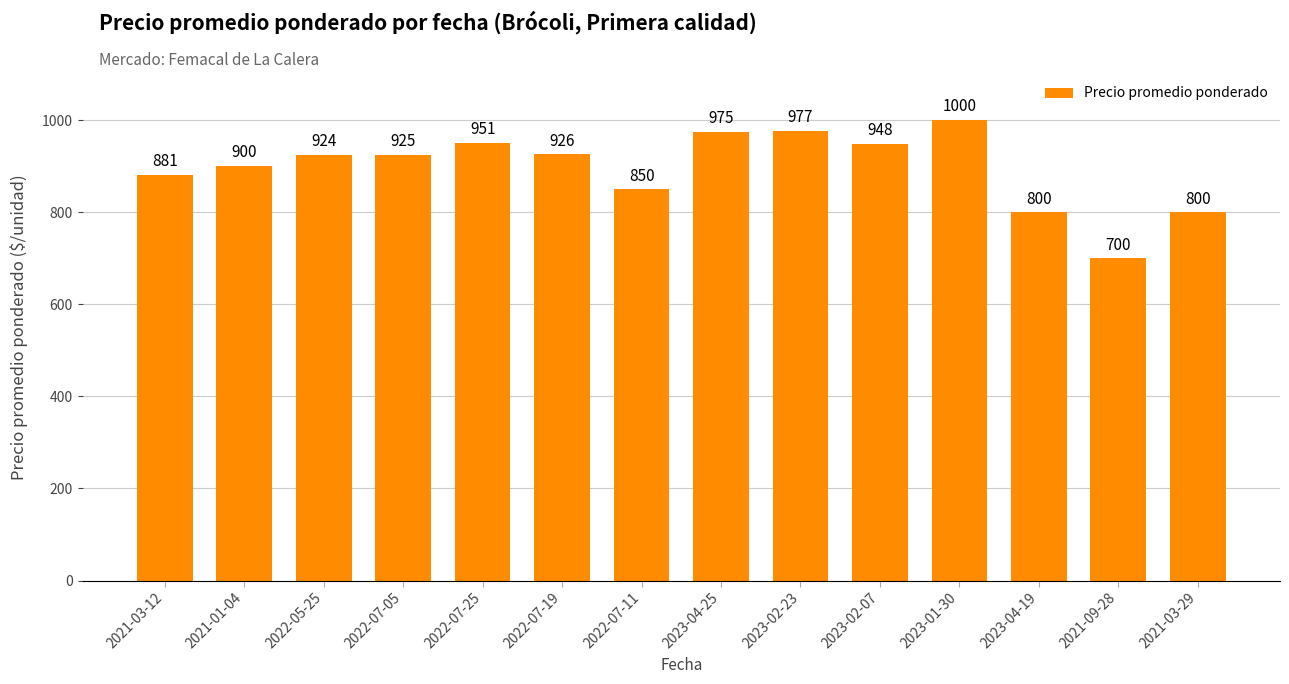

How many data points are less than 925?

7